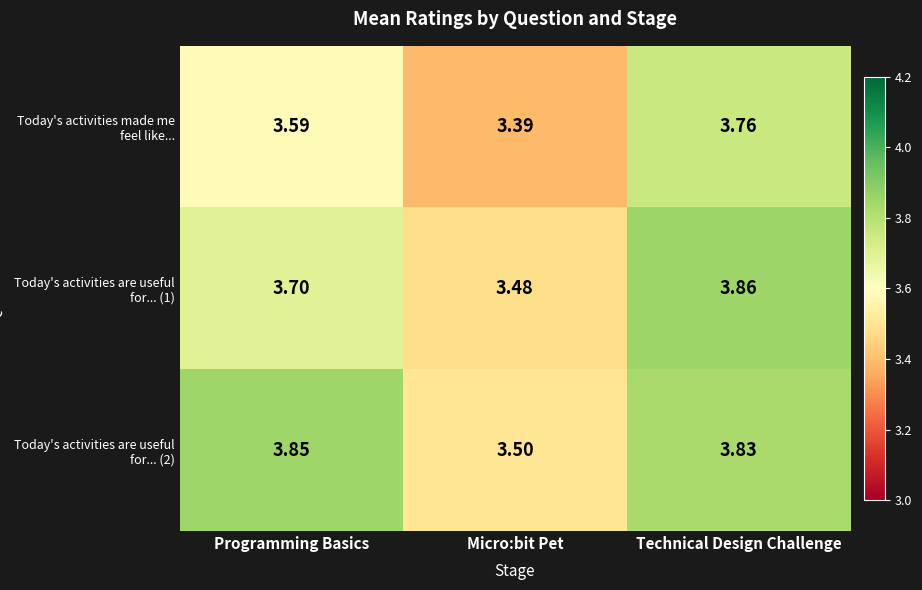

Where is Today's activities made me feel like... nearest to the value 3?

Micro:bit Pet